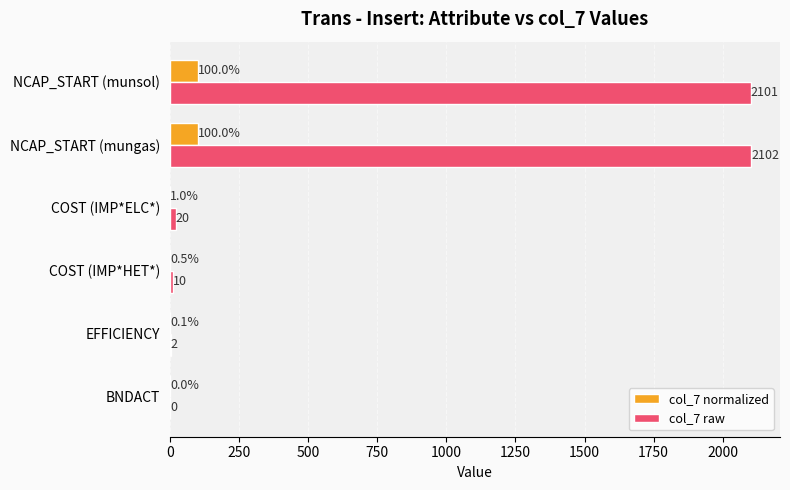

What is the highest value of the col_7 normalized series?

100.0